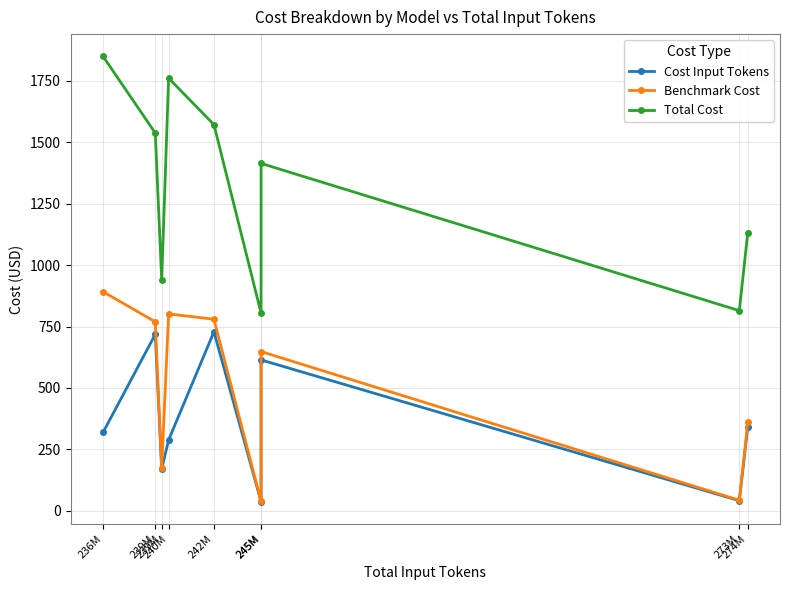

How many categories are shown in the chart?

9